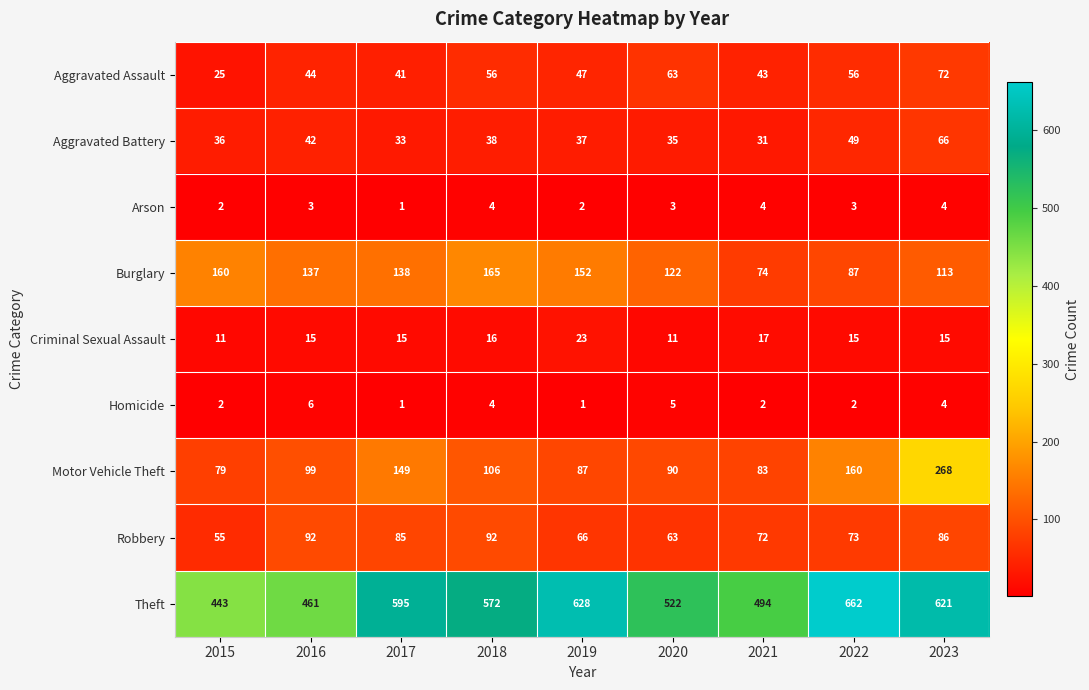

The Homicide series shows 7 at 2018. True or false?

False